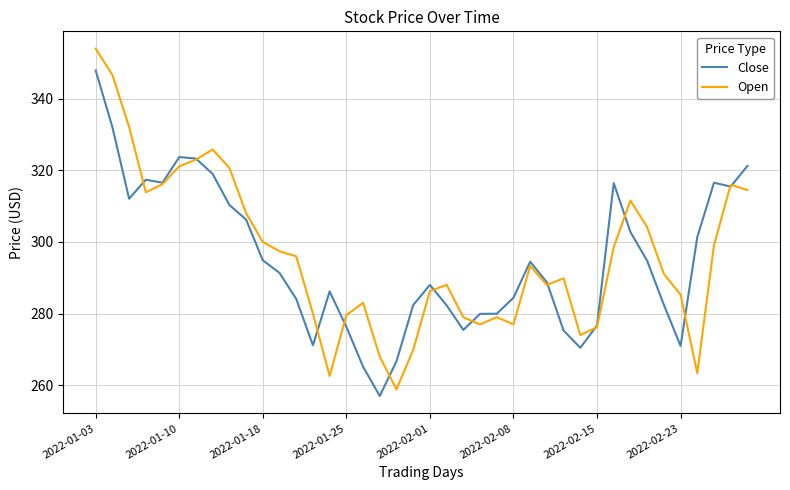

What is the minimum value shown in the chart?

257.0